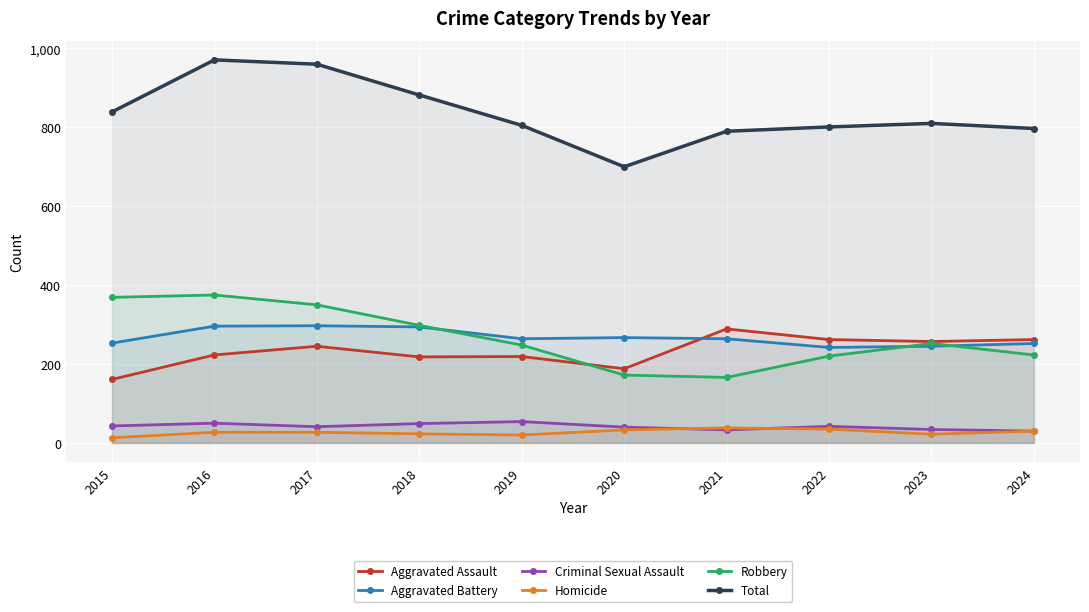

Where does the Criminal Sexual Assault series first go above 42?

2015